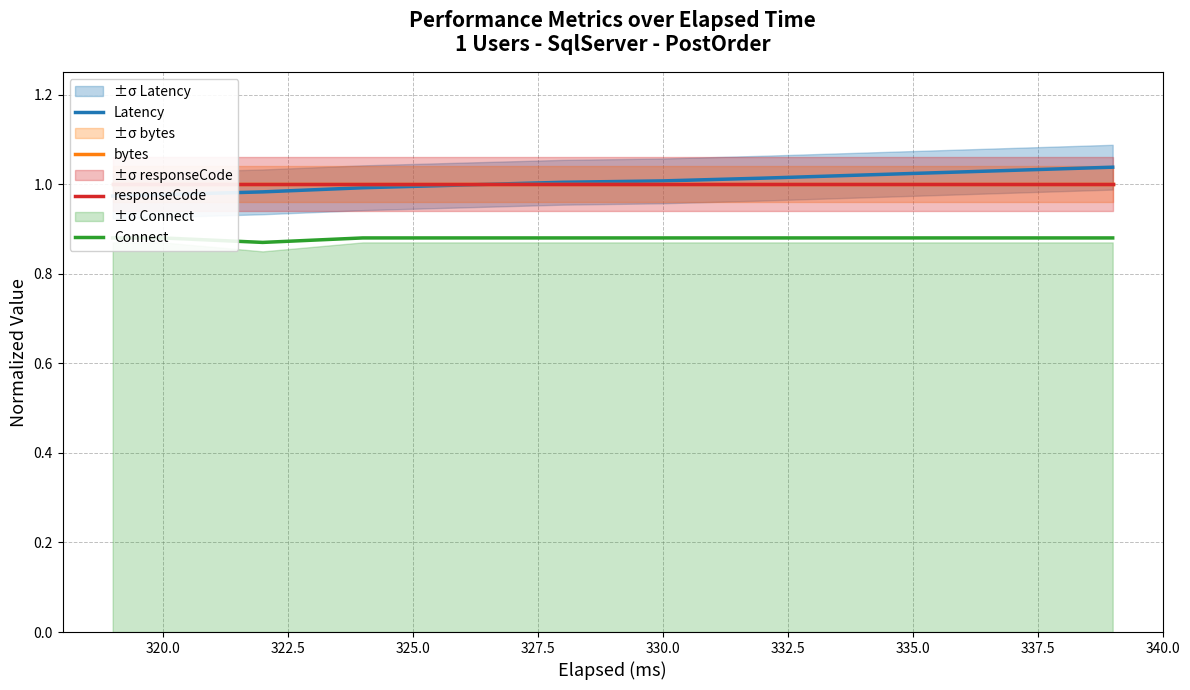

How many times do Latency and bytes cross each other?

1